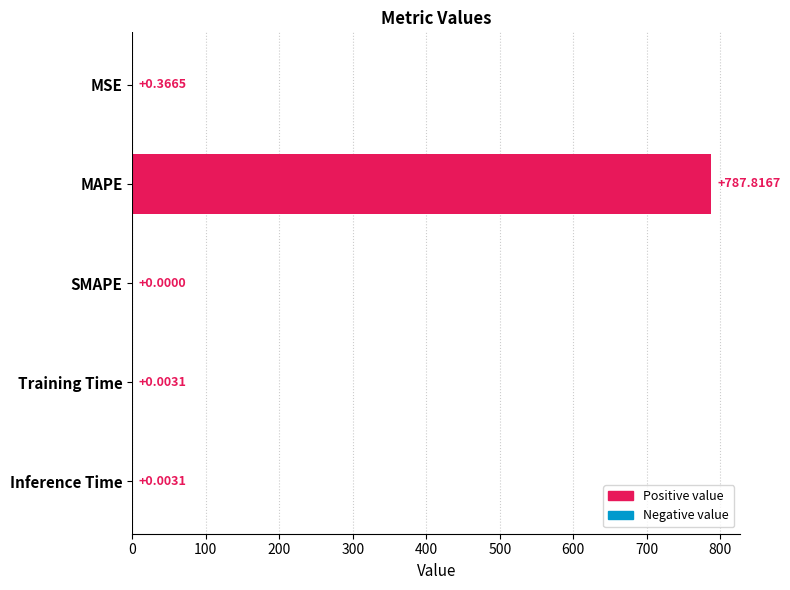

What is the sum of the values at MAPE and Training Time?

787.8